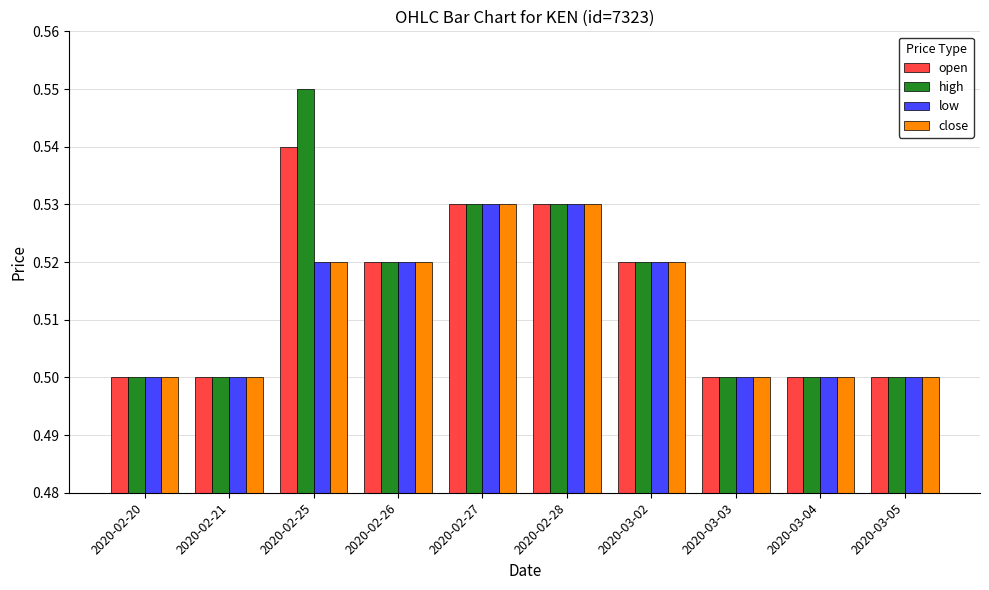

The value of close at 2020-02-25 is 0.5. True or false?

True